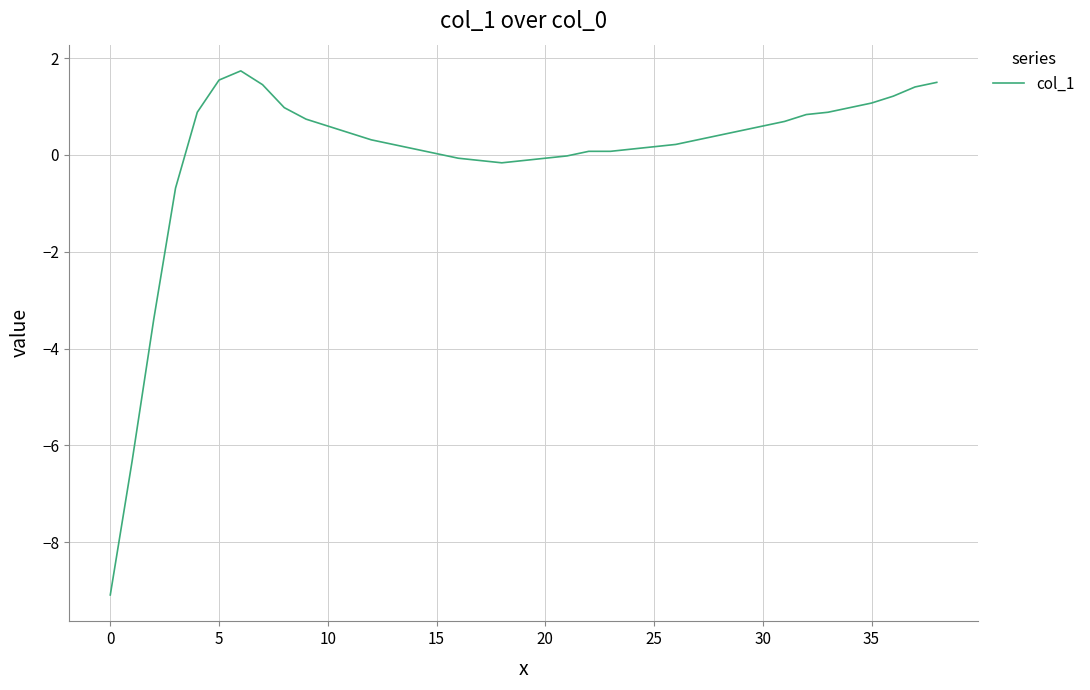

What is the greatest value displayed?

1.7